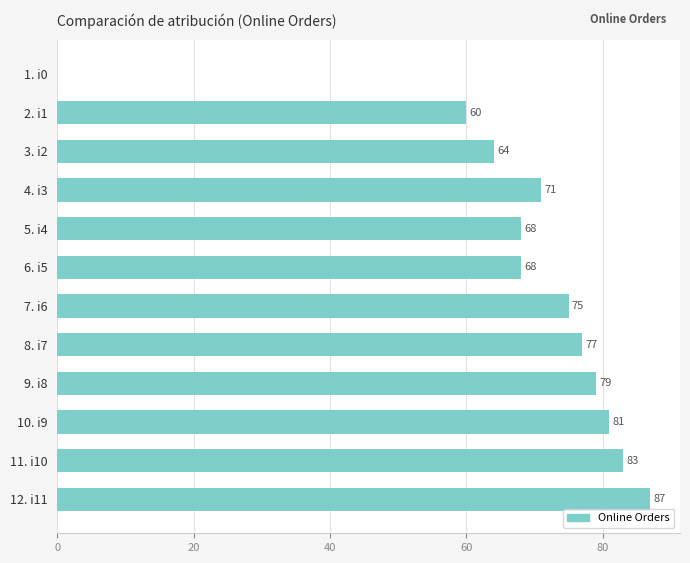

Reading top to bottom, extract all data points from this chart.

1. i0=0	2. i1=60	3. i2=64	4. i3=71	5. i4=68	6. i5=68	7. i6=75	8. i7=77	9. i8=79	10. i9=81	11. i10=83	12. i11=87